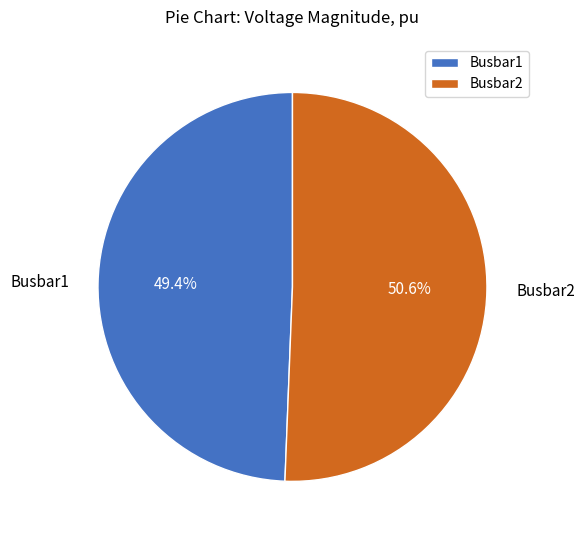

To the nearest percent, what is the combined percentage of Busbar2 and Busbar1?

100%